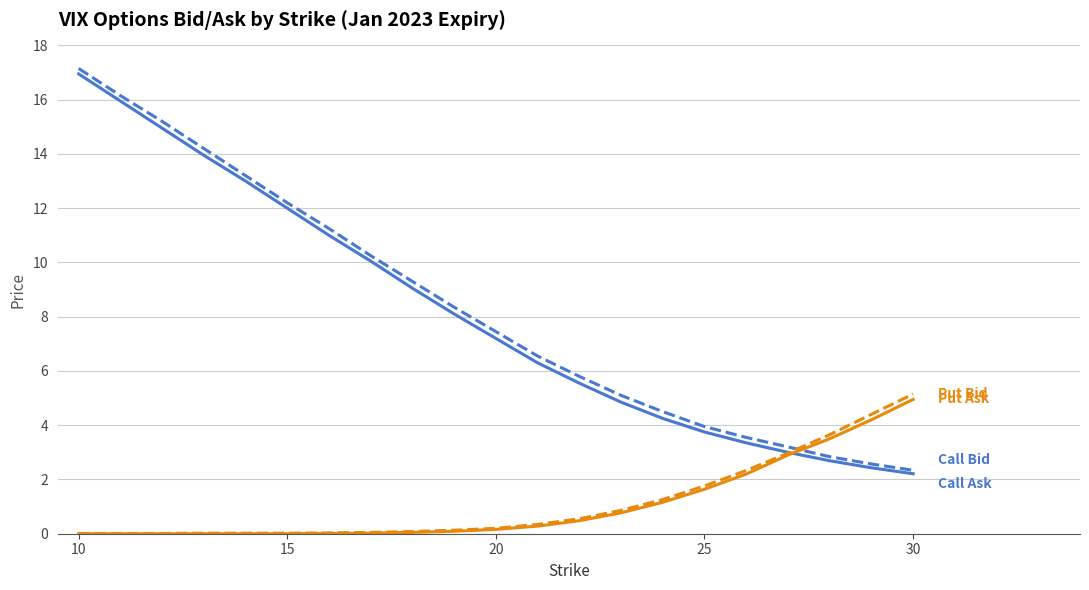

Which label corresponds to the largest value in the chart?

10